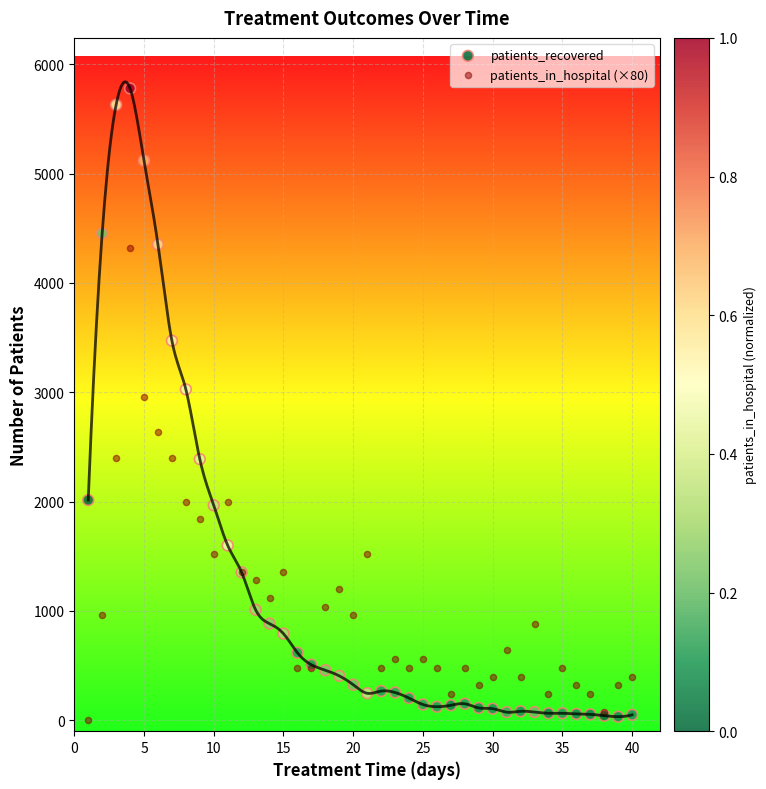

Which series reaches the maximum Y coordinate?

patients_recovered